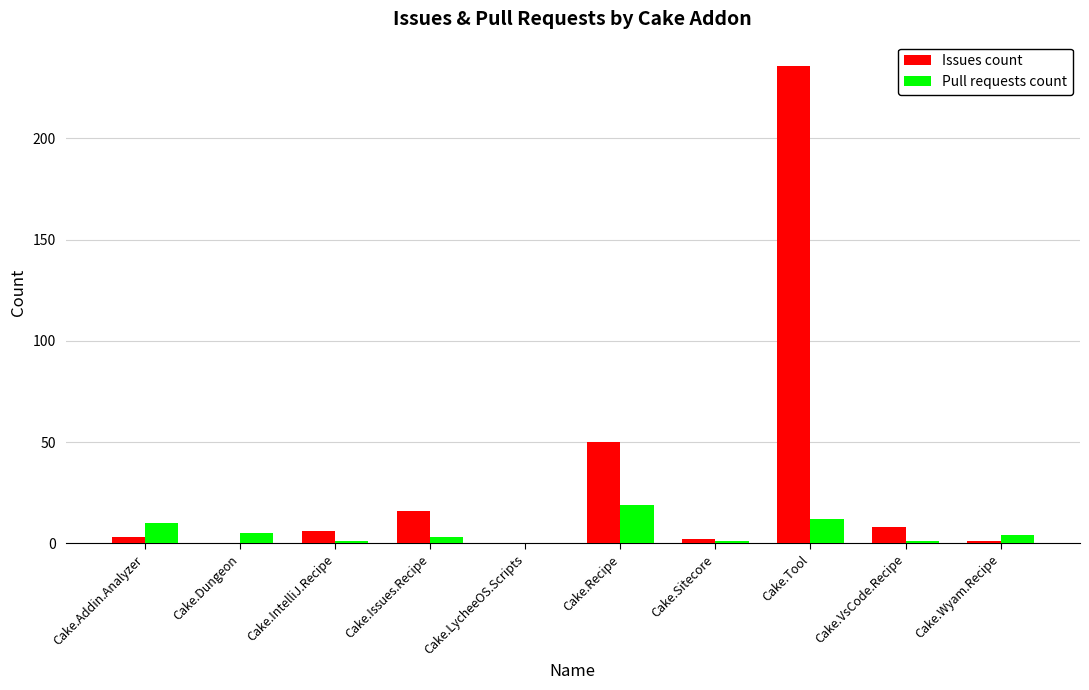

At which category is the sum across all series the highest?

Cake.Tool